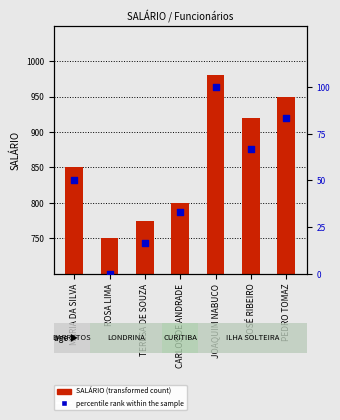

Which series has the largest total across all categories?

SALÁRIO